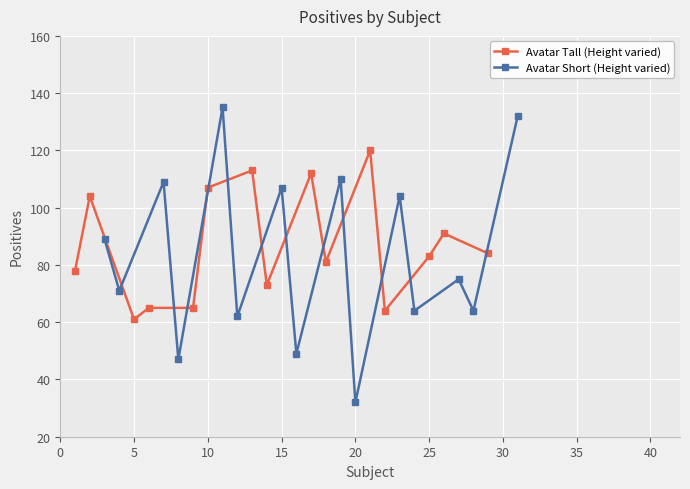

Rank the series by their average value, from highest to lowest.

Avatar Tall (Height varied), Avatar Short (Height varied)